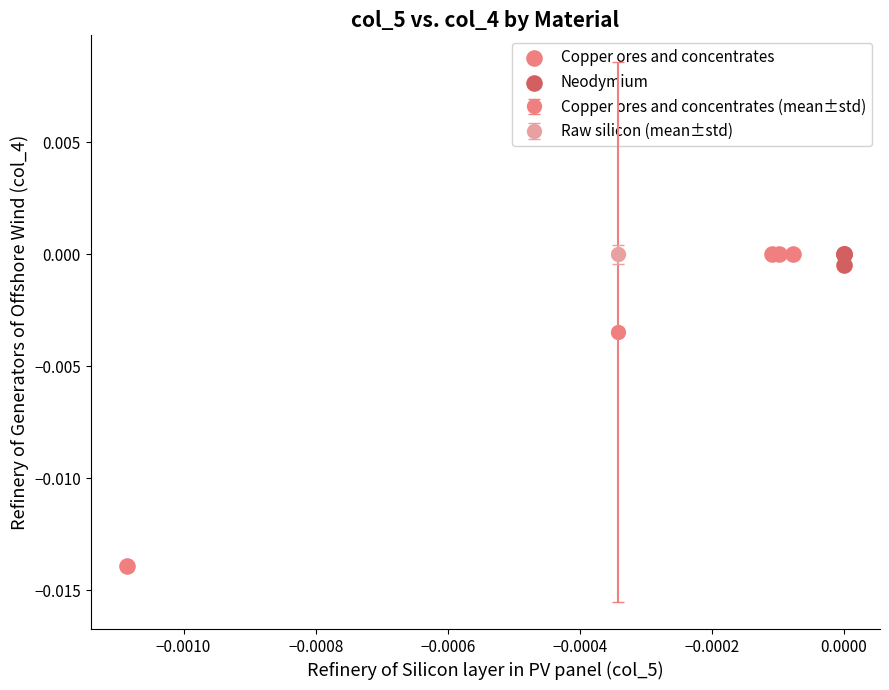

Which series contains the lowest Y value?

Copper ores and concentrates